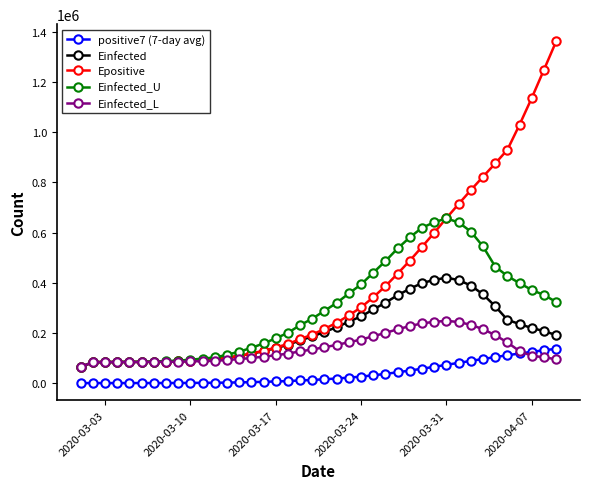

What is the difference between the maximum and minimum values in the positive7 (7-day avg) series?

136640.6